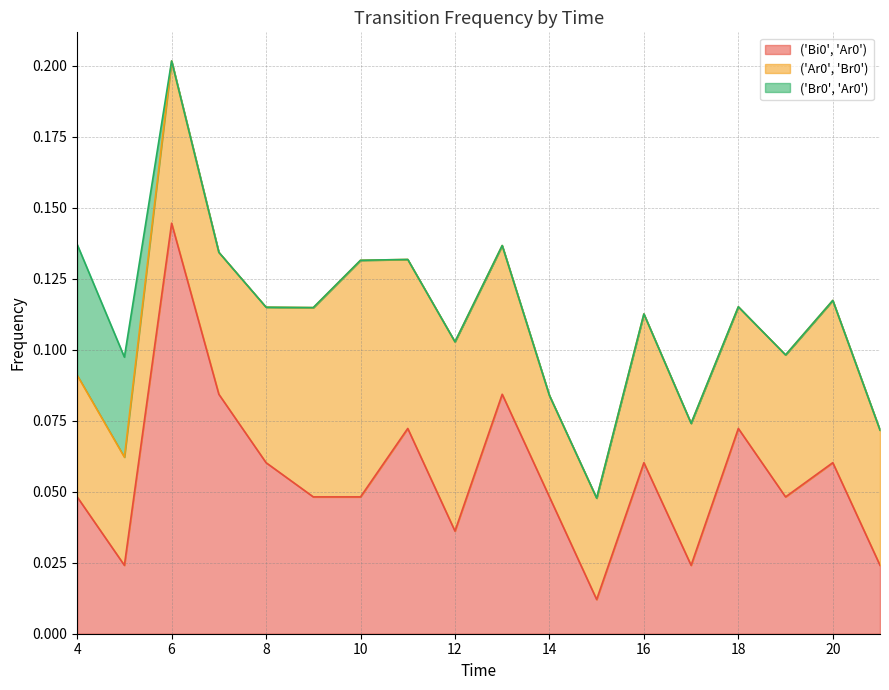

At which category is the sum across all series the highest?

6